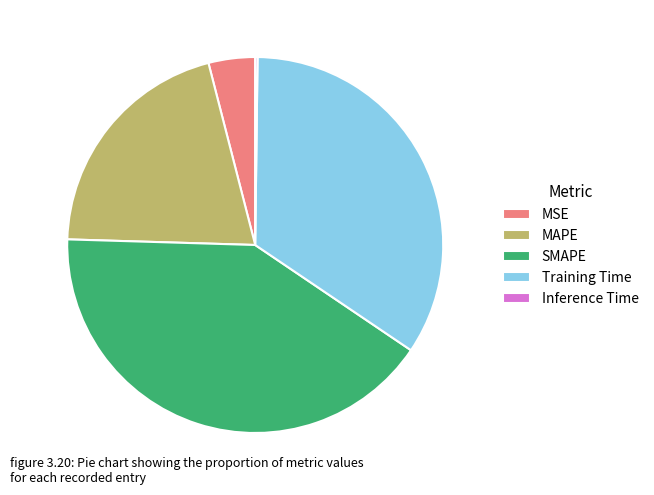

Is it true that SMAPE is 27% of the pie?

False